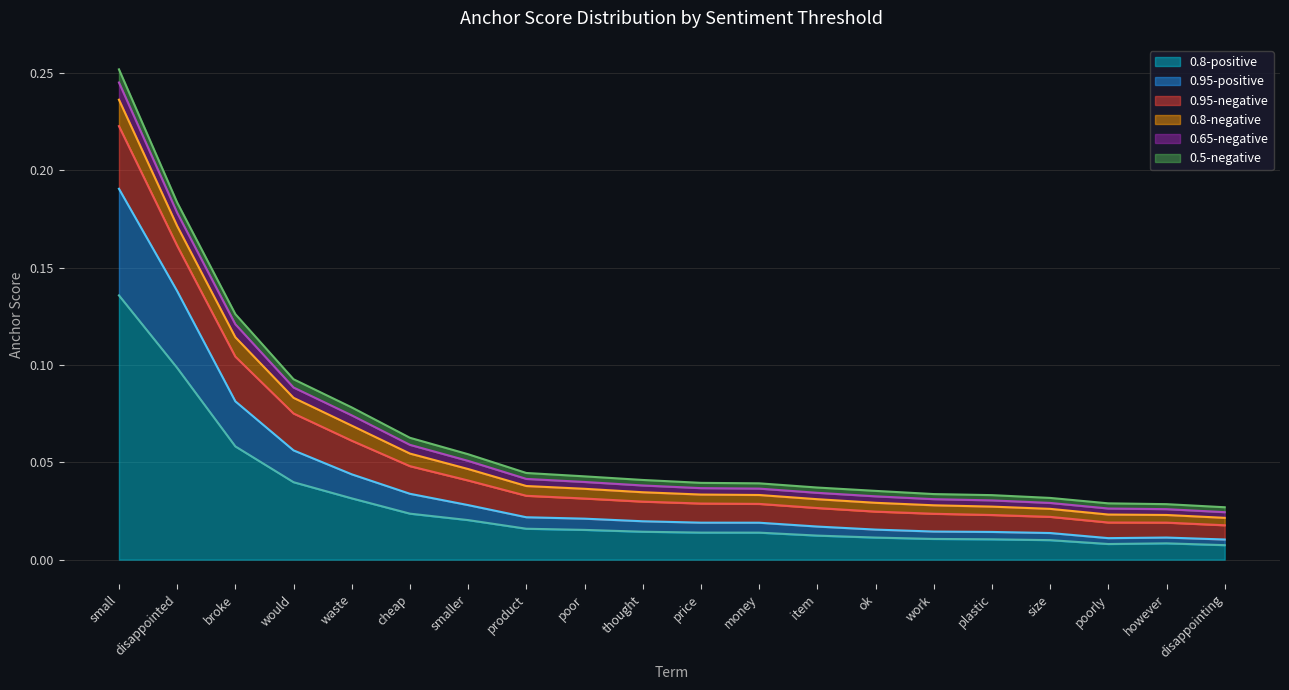

The 0.5-negative series shows 0.0 at however. True or false?

False